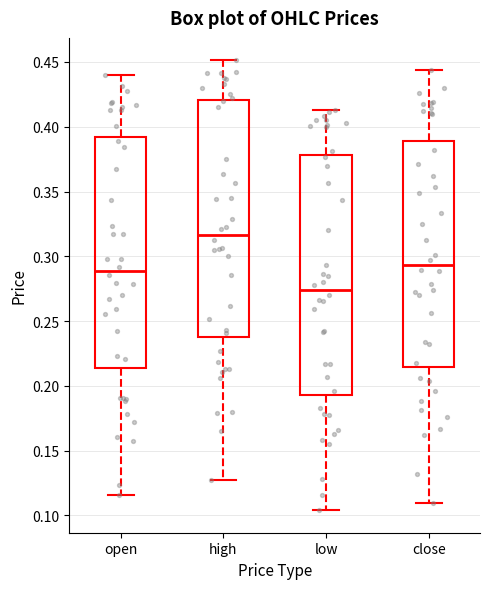

Where is the lower edge of the box for open on the y-axis? The values are not printed on the chart, so give them approximately, as read against the axis.

0.215